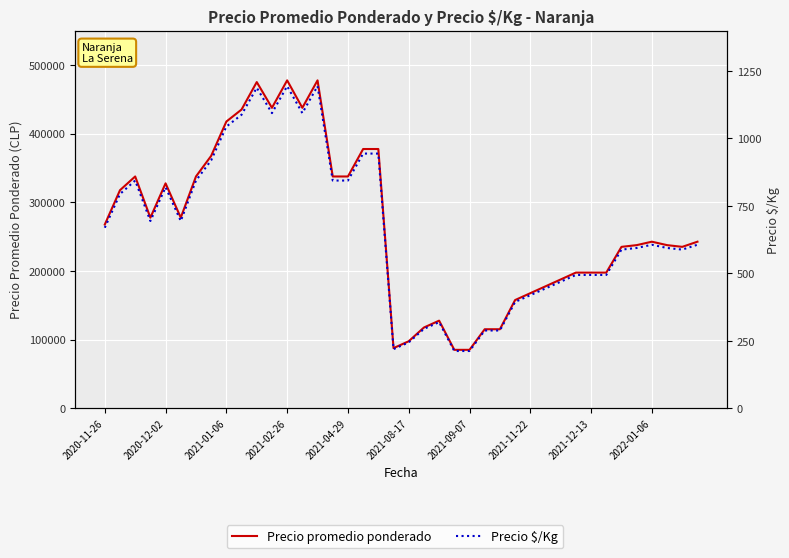

How many lines are shown in the chart?

2